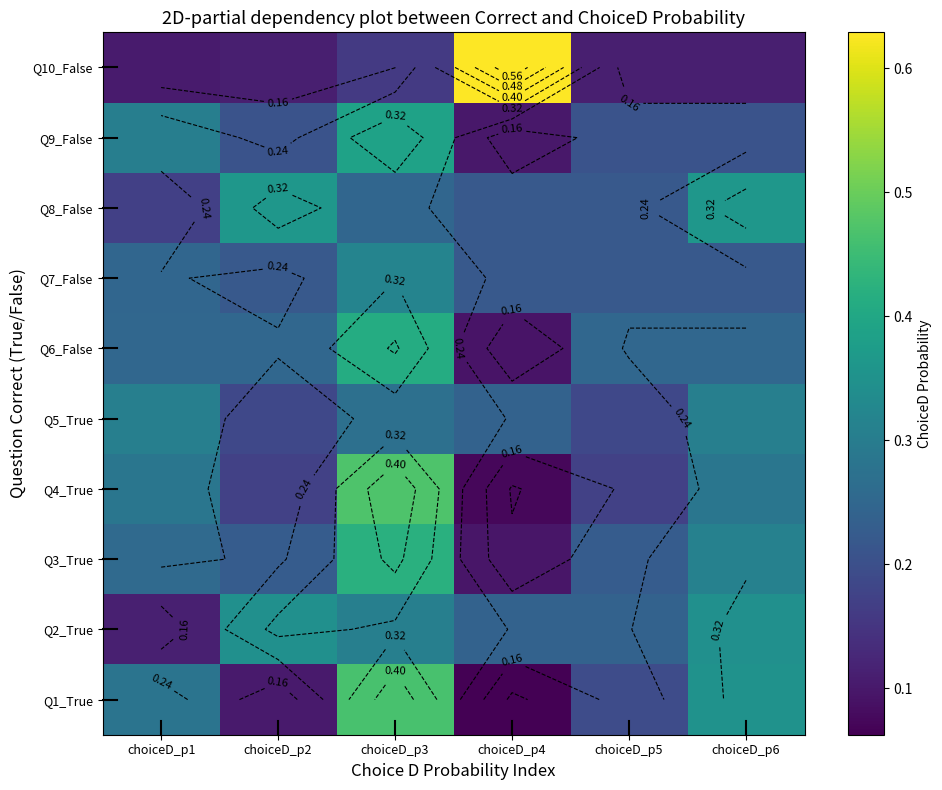

What is the spread (max minus min) of values at choiceD_p4?

0.6